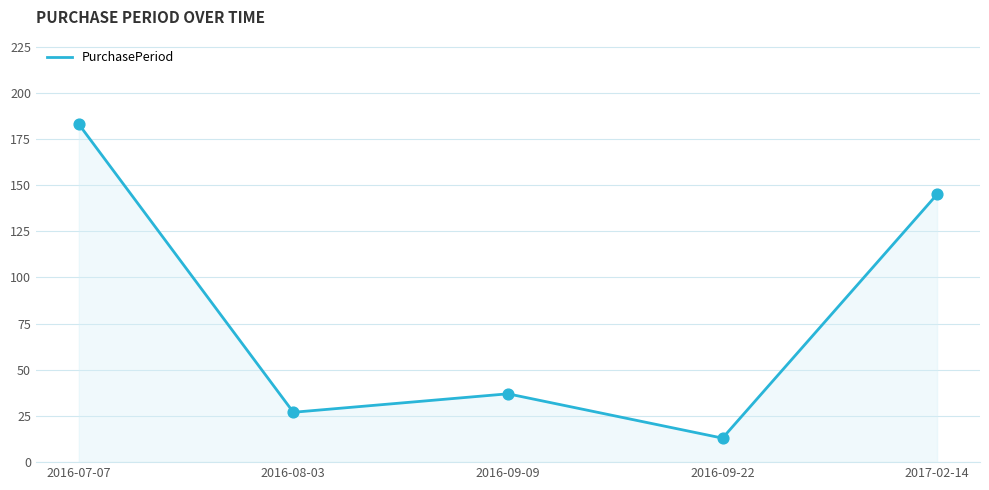

Between 2016-09-22 and 2017-02-14, which is larger?

2017-02-14